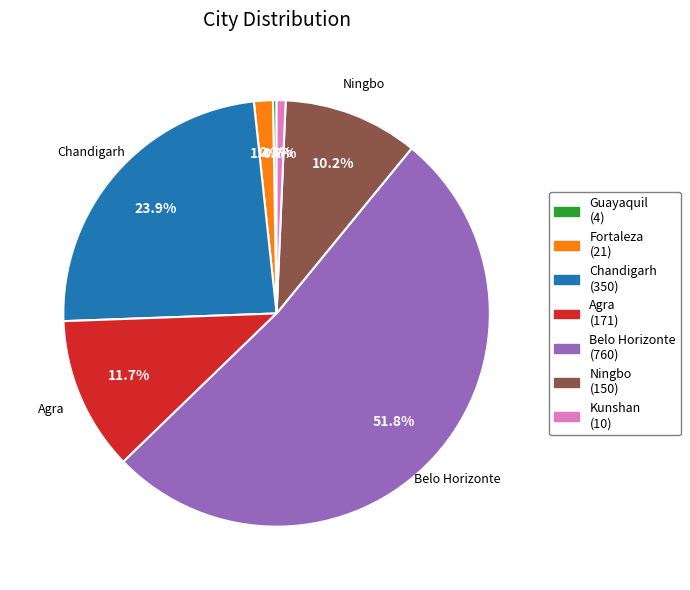

Is there a majority slice in this chart?

Yes